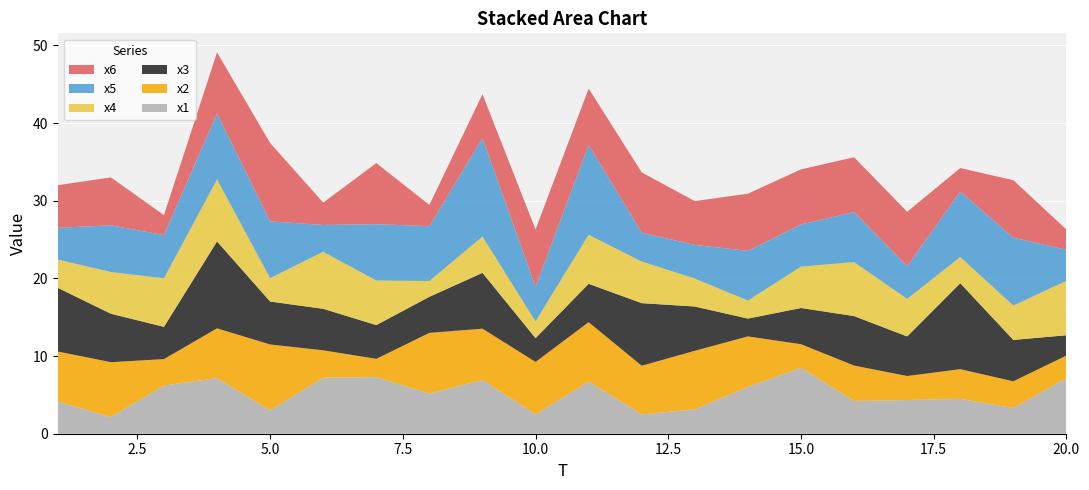

Reading left to right, what are all the values shown in this chart?

x1: 1=4.2	2=2.1	3=6.2	4=7.2	5=3.0	6=7.2	7=7.3	8=5.2	9=6.9	10=2.5	11=6.7	12=2.5	13=3.1	14=6.0	15=8.5	16=4.2	17=4.3	18=4.5	19=3.3	20=7.2
x2: 1=6.4	2=7.1	3=3.4	4=6.4	5=8.5	6=3.5	7=2.3	8=7.8	9=6.6	10=6.8	11=7.6	12=6.3	13=7.5	14=6.5	15=3.0	16=4.6	17=3.1	18=3.8	19=3.4	20=2.9
x3: 1=8.2	2=6.2	3=4.2	4=11.2	5=5.5	6=5.3	7=4.4	8=4.6	9=7.2	10=3.1	11=4.9	12=8.1	13=5.7	14=2.3	15=4.7	16=6.4	17=5.1	18=11.1	19=5.3	20=2.6
x4: 1=3.6	2=5.4	3=6.2	4=8.0	5=3.0	6=7.3	7=5.7	8=2.0	9=4.7	10=2.2	11=6.3	12=5.4	13=3.6	14=2.3	15=5.3	16=6.9	17=4.8	18=3.4	19=4.4	20=7.0
x5: 1=4.1	2=6.0	3=5.6	4=8.5	5=7.3	6=3.4	7=7.3	8=7.1	9=12.7	10=4.4	11=11.6	12=3.7	13=4.3	14=6.4	15=5.4	16=6.4	17=4.2	18=8.4	19=8.7	20=4.0
x6: 1=5.5	2=6.2	3=2.6	4=7.9	5=10.1	6=2.9	7=7.9	8=2.7	9=5.7	10=7.4	11=7.3	12=7.8	13=5.6	14=7.4	15=7.1	16=7.1	17=7.0	18=3.0	19=7.4	20=2.6